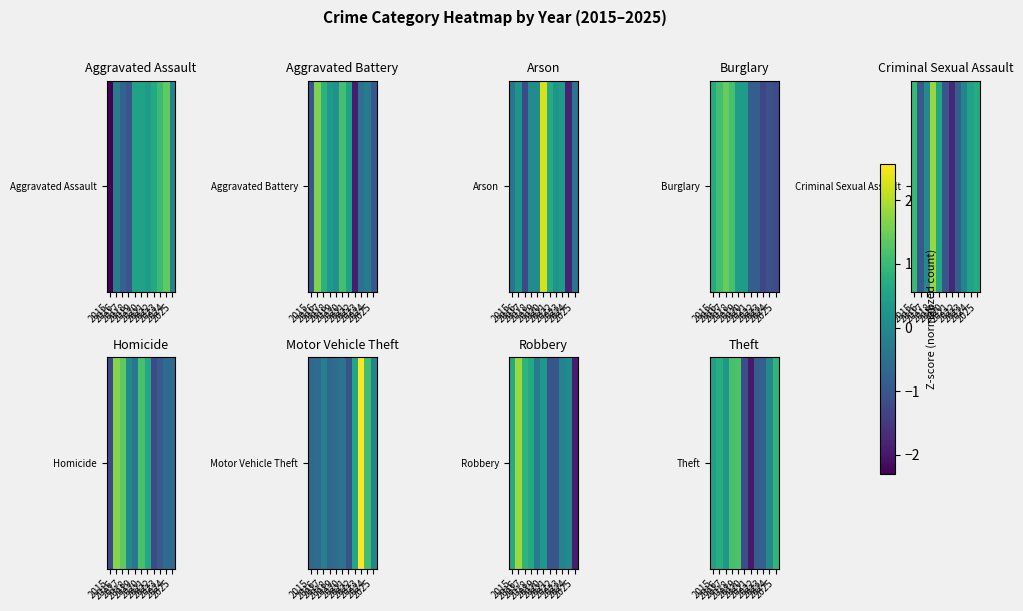

Which category has the highest value across all series?

2019